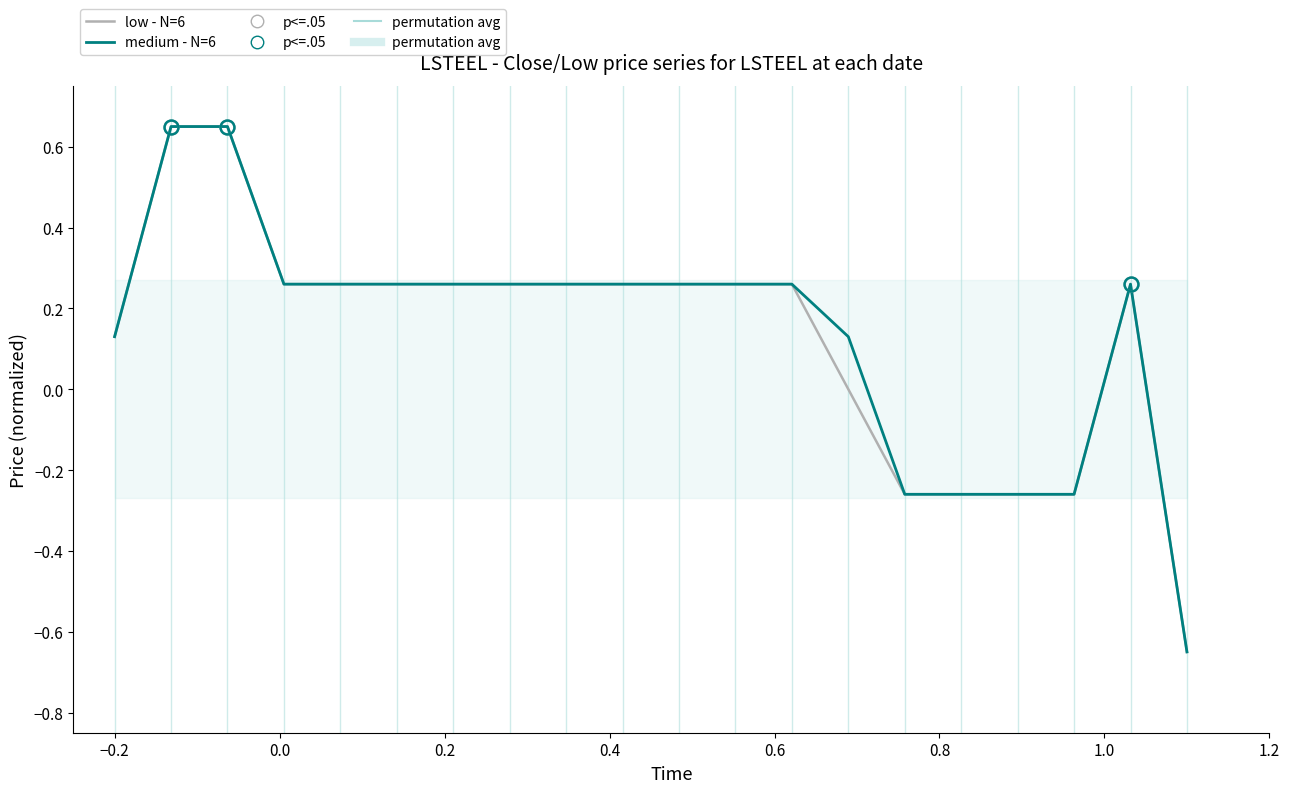

What is the greatest value displayed?

0.7